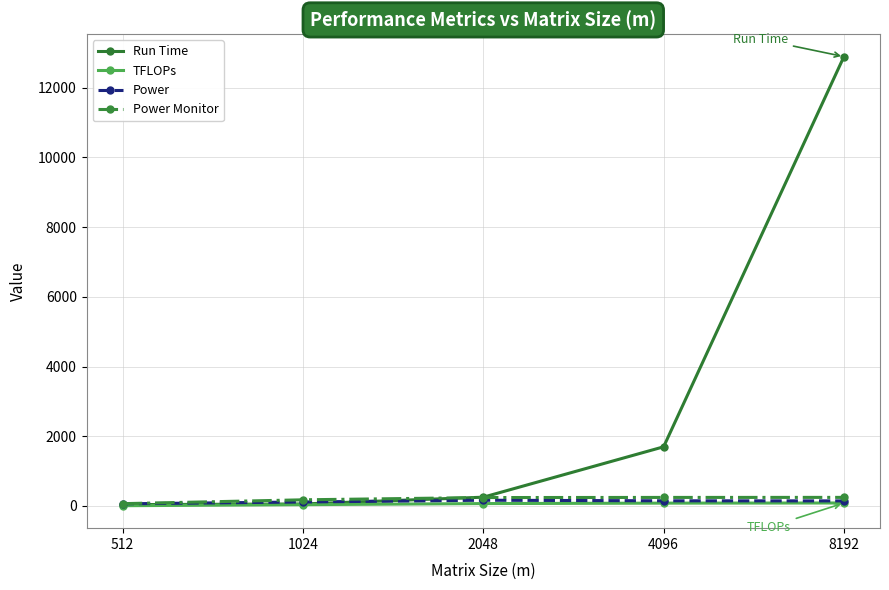

True or false: TFLOPs has more than 2 interior local peaks.

False